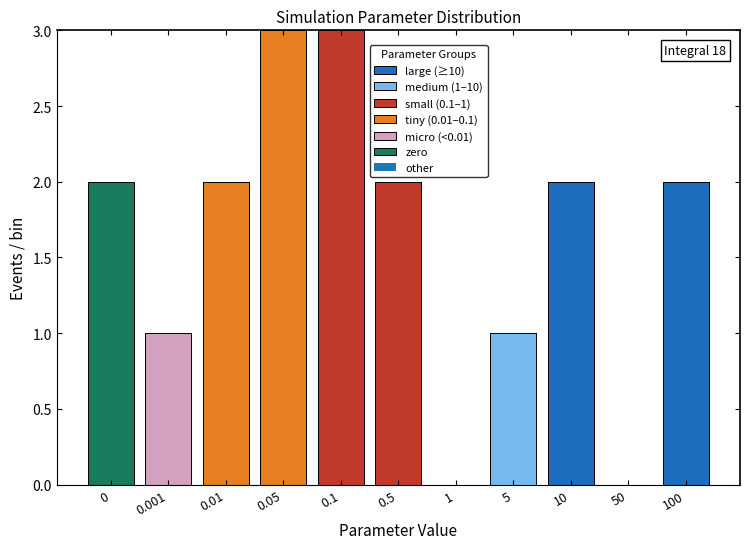

What is the total value across all series at 0.05?

3